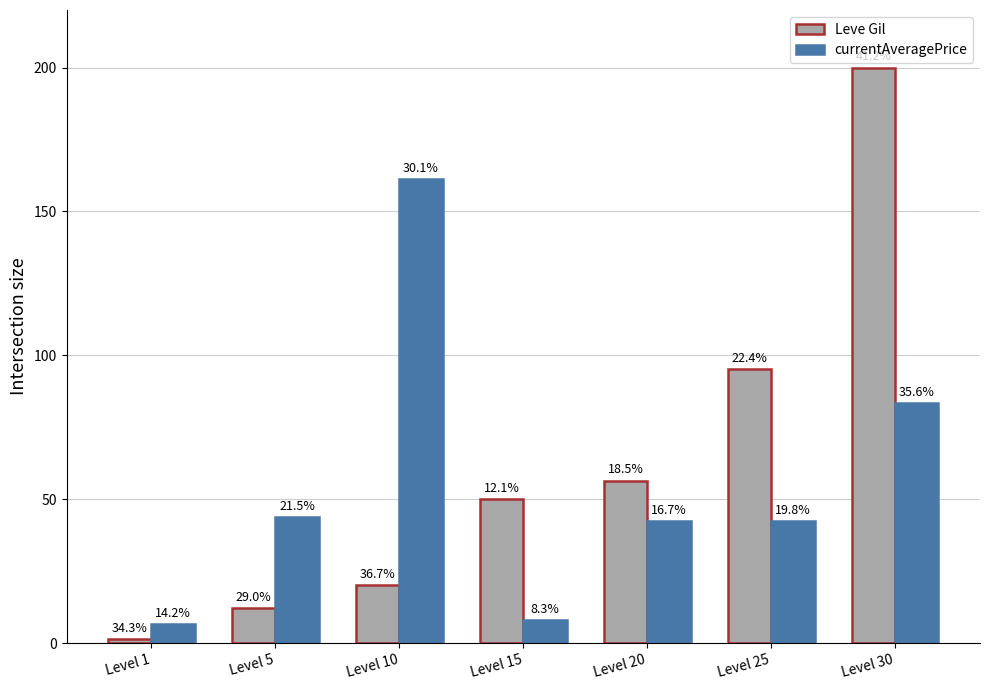

What are all the series names shown in the legend?

Leve Gil, currentAveragePrice